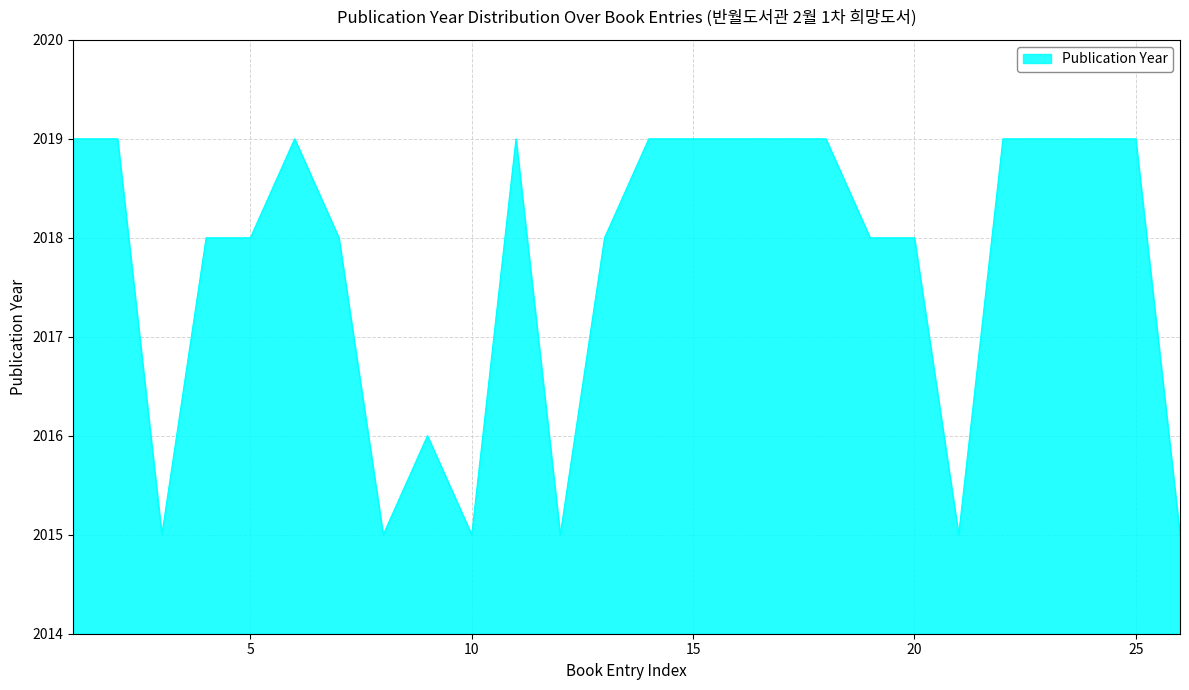

What is the minimum value shown in the chart?

2015